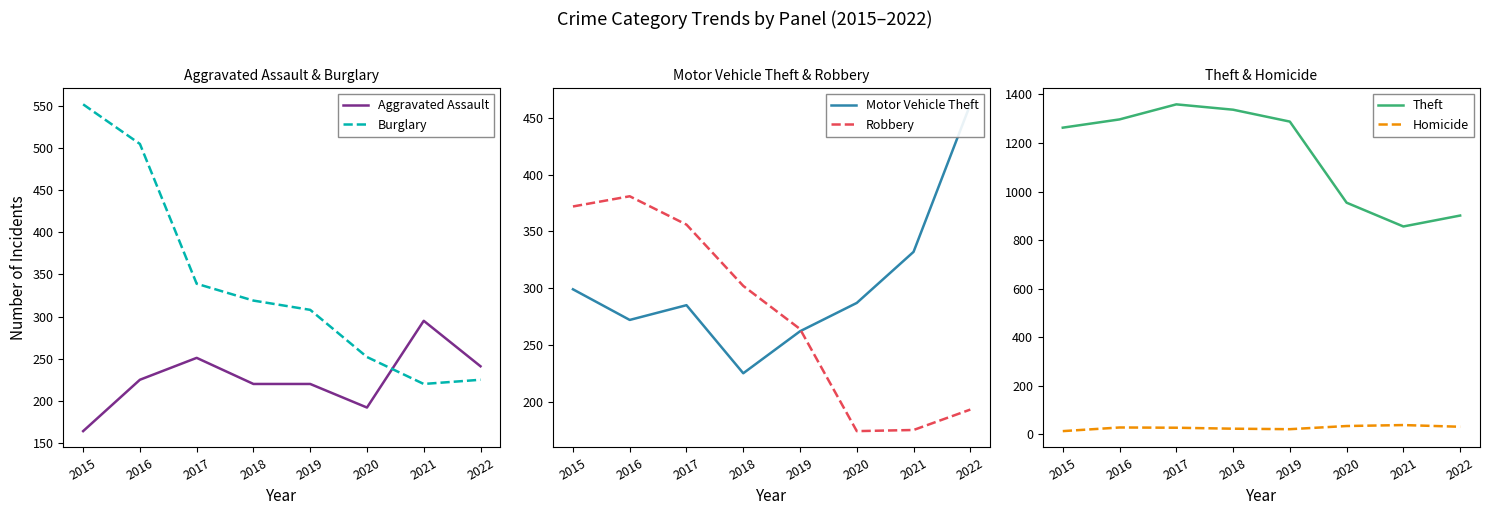

At which category is the sum across all series the highest?

2016